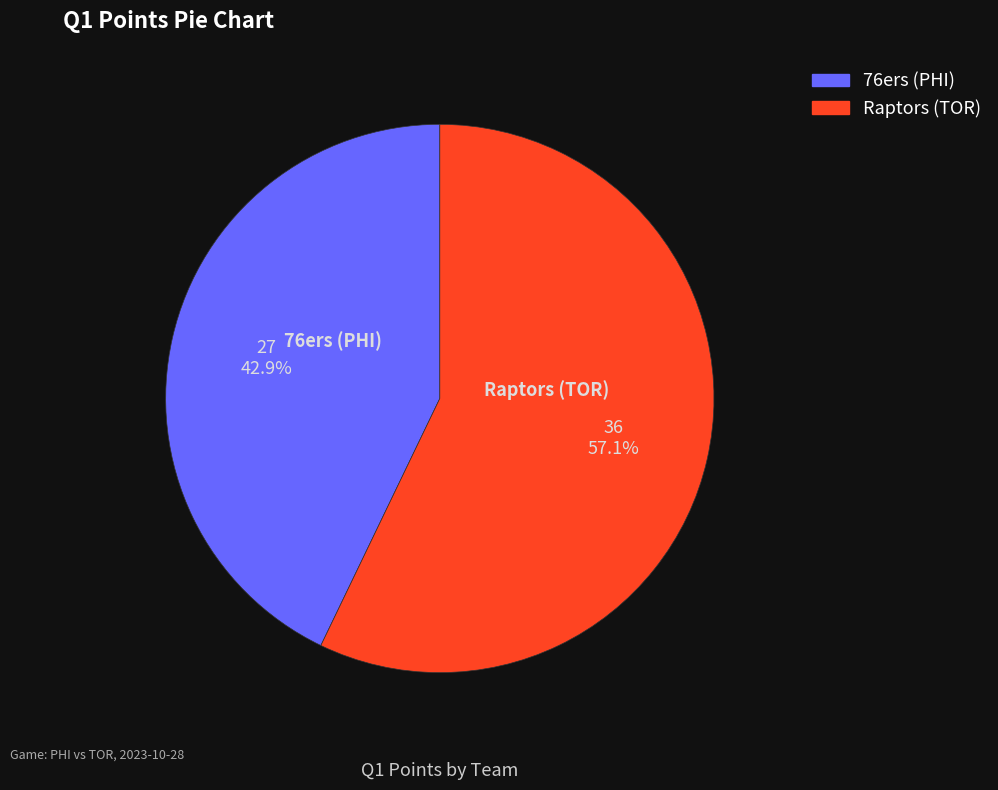

What percentage is NOT represented by Raptors (TOR)?

42.9%